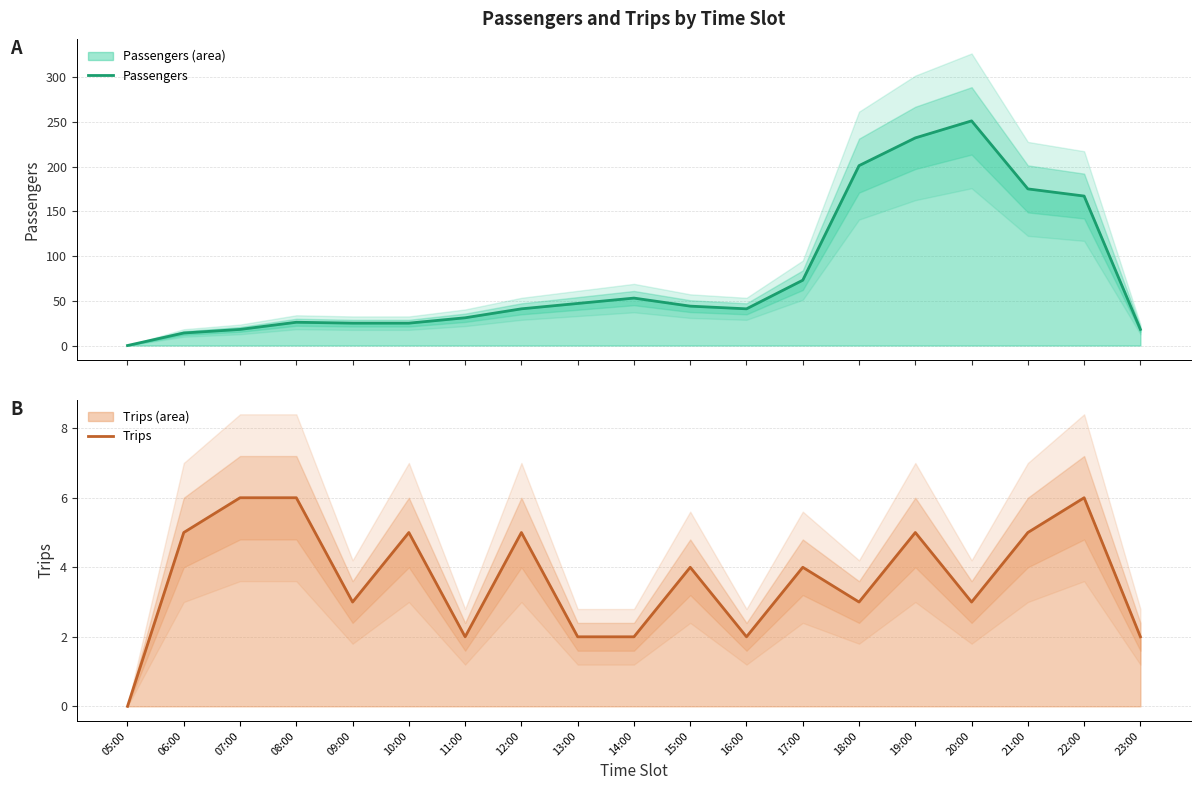

What position from the left is 09:00?

5